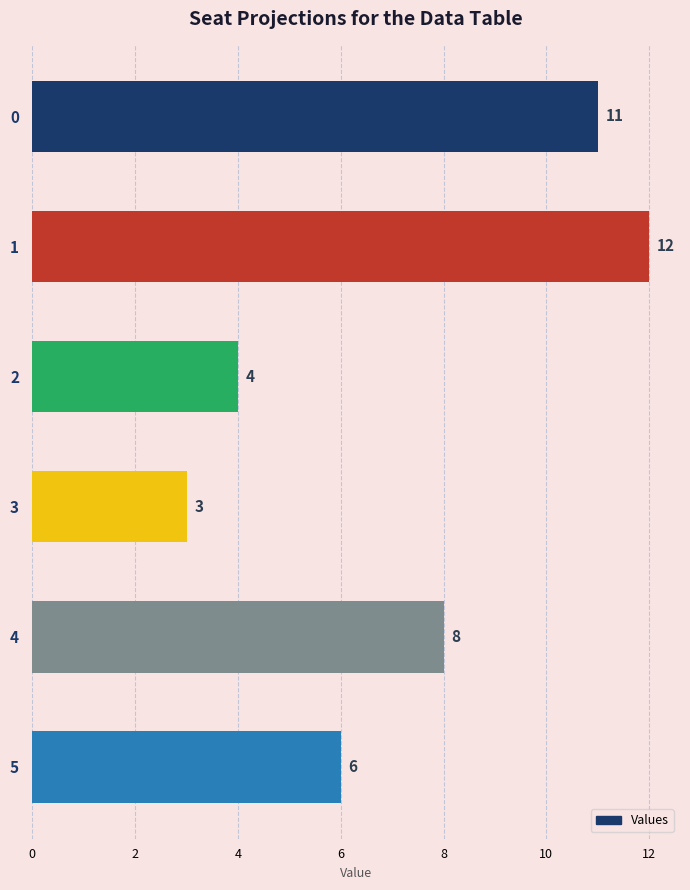

Reading bottom to top, transcribe all the data shown in this chart.

6	8	3	4	12	11